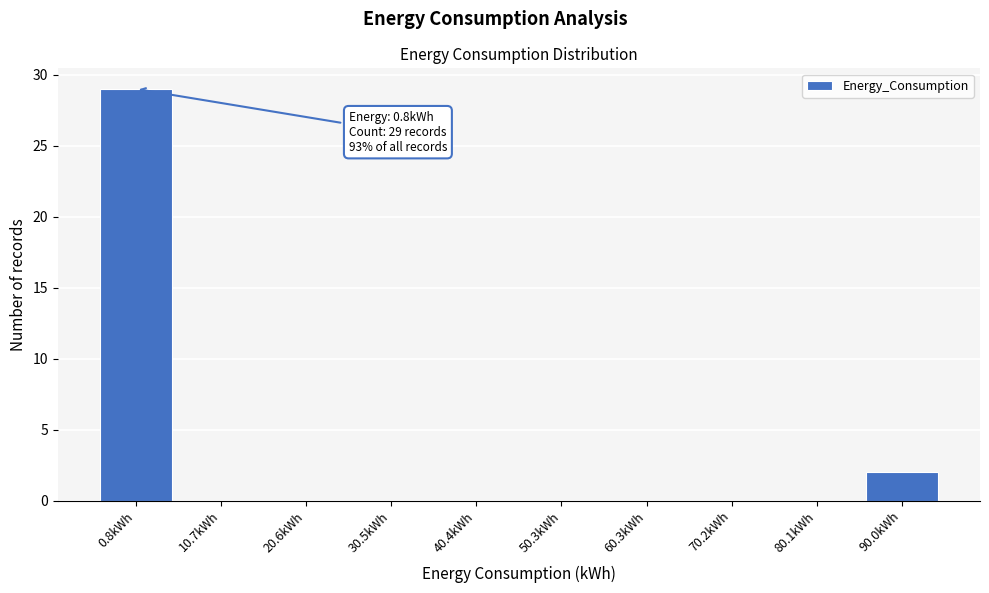

Reading left to right, list all the values displayed in this chart.

0.8kWh=29	10.7kWh=0	20.6kWh=0	30.5kWh=0	40.4kWh=0	50.3kWh=0	60.3kWh=0	70.2kWh=0	80.1kWh=0	90.0kWh=2